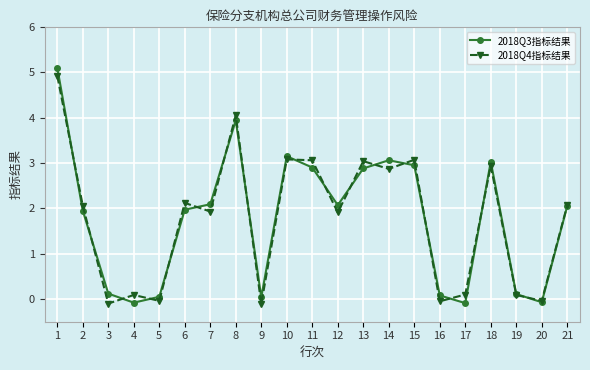

What is the spread (max minus min) of values at 2?

0.1